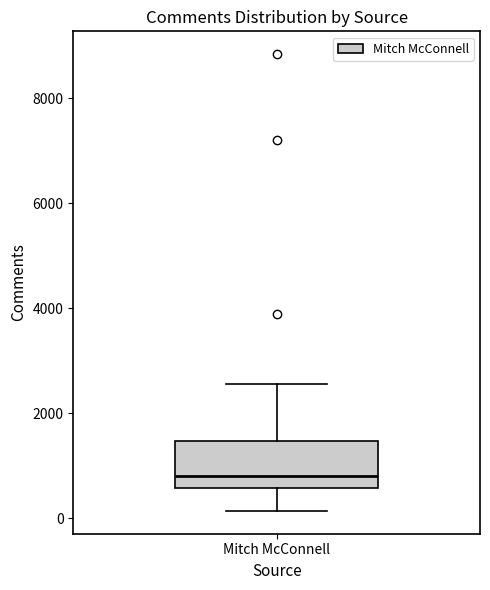

Transcribe this box plot: give where the median line is, the range the box spans, and where the two whiskers end, as read against the y-axis. The values are not printed on the chart, so give them approximately, as read against the axis.

median 800, box 600 to 1400, whiskers 200 to 2600